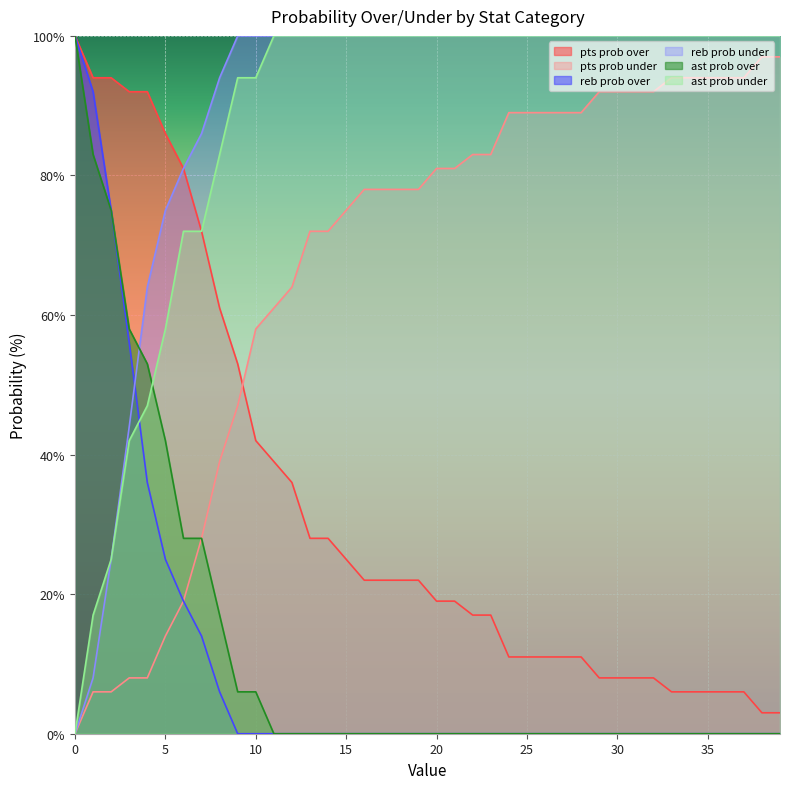

What is the total value across all series at 26?

300